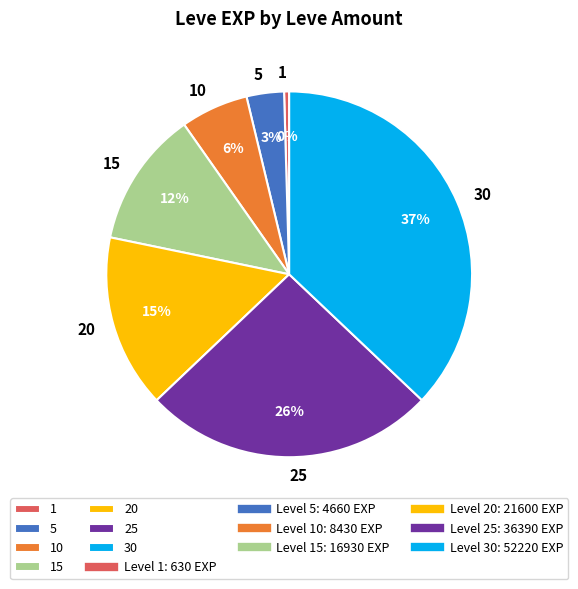

How many slices are in this pie chart?

7